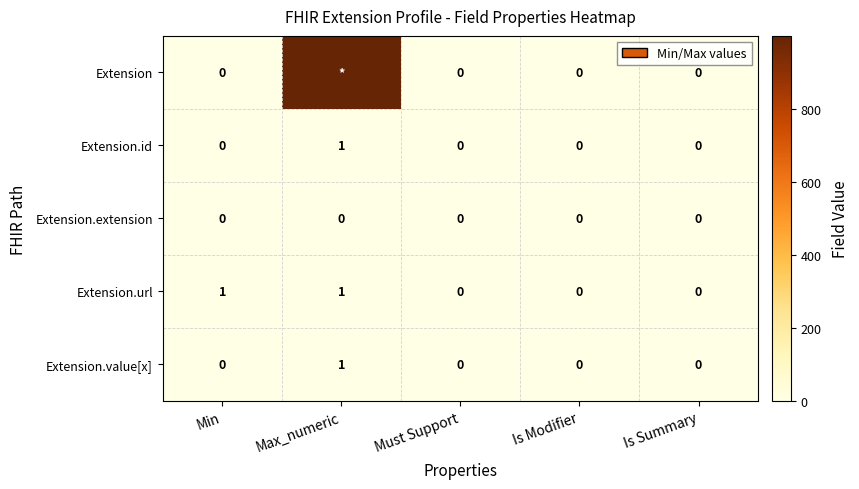

At which label does Extension.id reach its peak?

Max_numeric